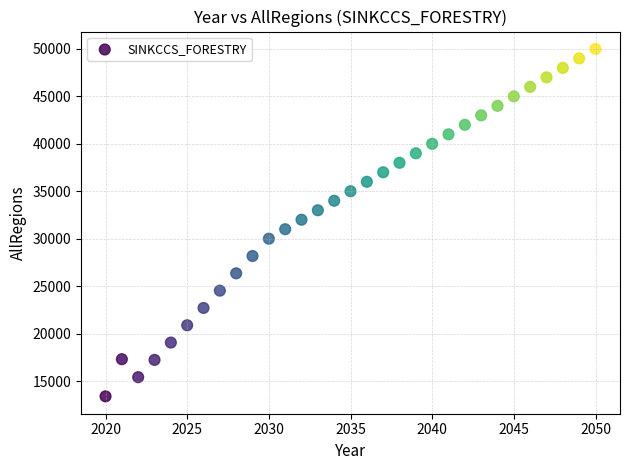

What is the range of Y values (max minus min)?

36612.3